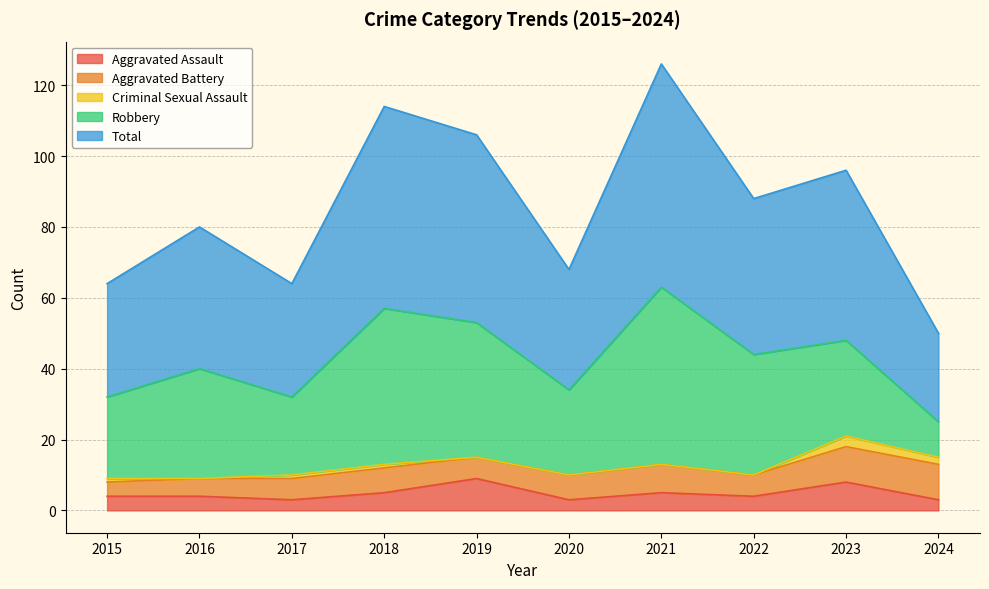

True or false: Total and Robbery cross at least once.

False